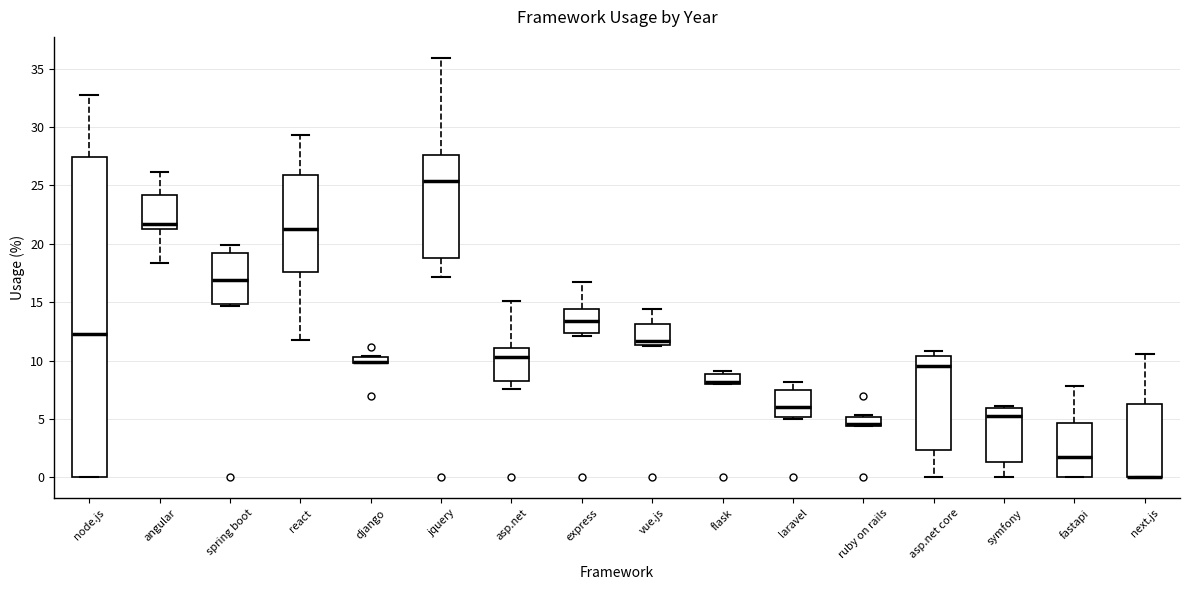

Where is the upper edge of the box for django on the y-axis? The values are not printed on the chart, so give them approximately, as read against the axis.

10.5